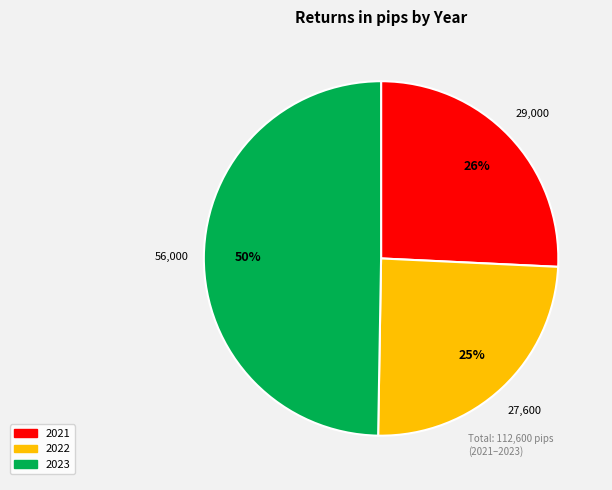

To the nearest percent, what is the difference between the largest and smallest slice percentages?

25%